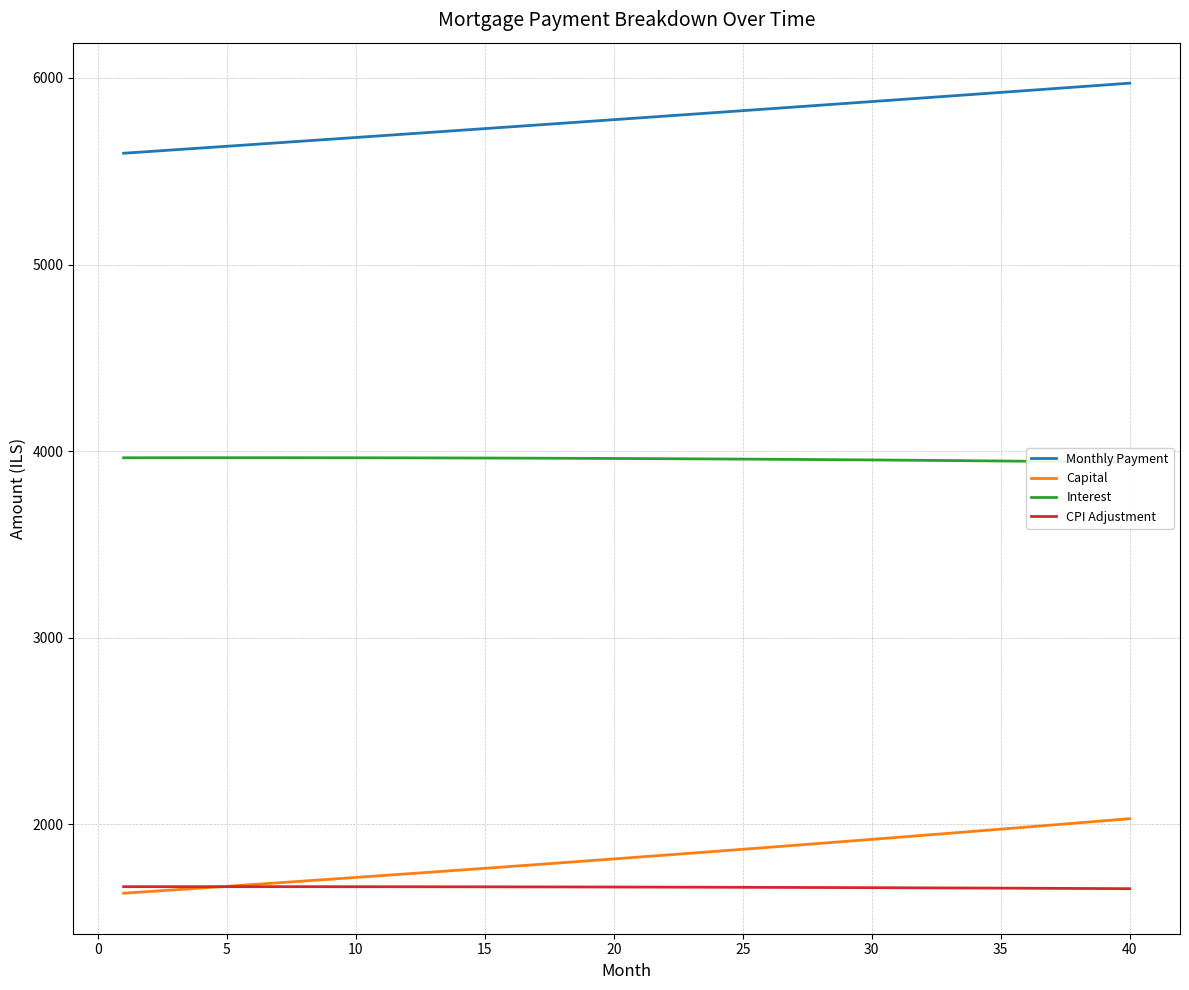

True or false: Monthly Payment and CPI Adjustment intersect in this chart.

False